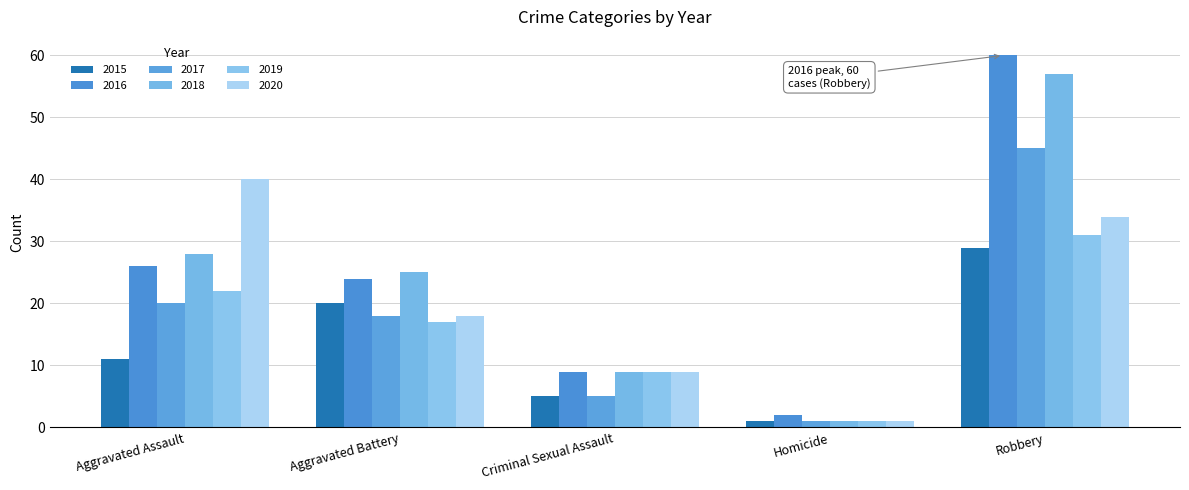

Reading left to right, extract all data points from this chart.

2015: Aggravated Assault=11	Aggravated Battery=20	Criminal Sexual Assault=5	Homicide=1	Robbery=29
2016: Aggravated Assault=26	Aggravated Battery=24	Criminal Sexual Assault=9	Homicide=2	Robbery=60
2017: Aggravated Assault=20	Aggravated Battery=18	Criminal Sexual Assault=5	Homicide=1	Robbery=45
2018: Aggravated Assault=28	Aggravated Battery=25	Criminal Sexual Assault=9	Homicide=1	Robbery=57
2019: Aggravated Assault=22	Aggravated Battery=17	Criminal Sexual Assault=9	Homicide=1	Robbery=31
2020: Aggravated Assault=40	Aggravated Battery=18	Criminal Sexual Assault=9	Homicide=1	Robbery=34